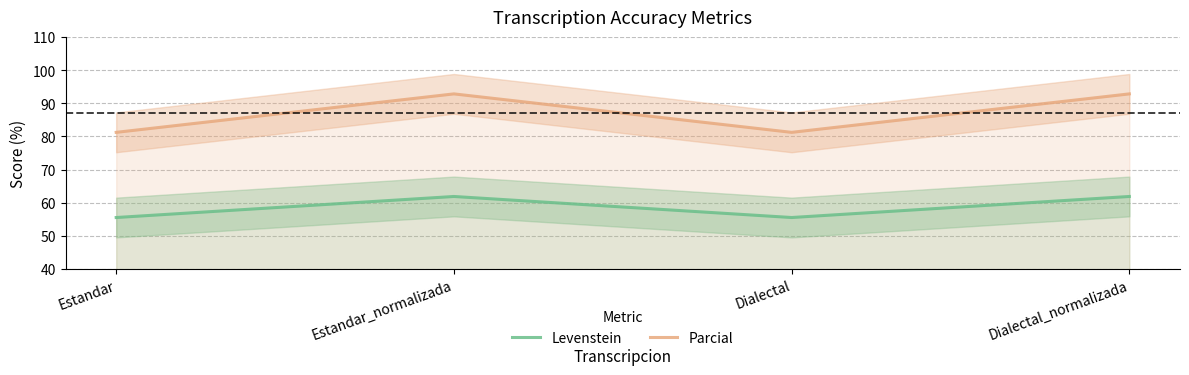

How many data points in Levenstein are above 61?

2